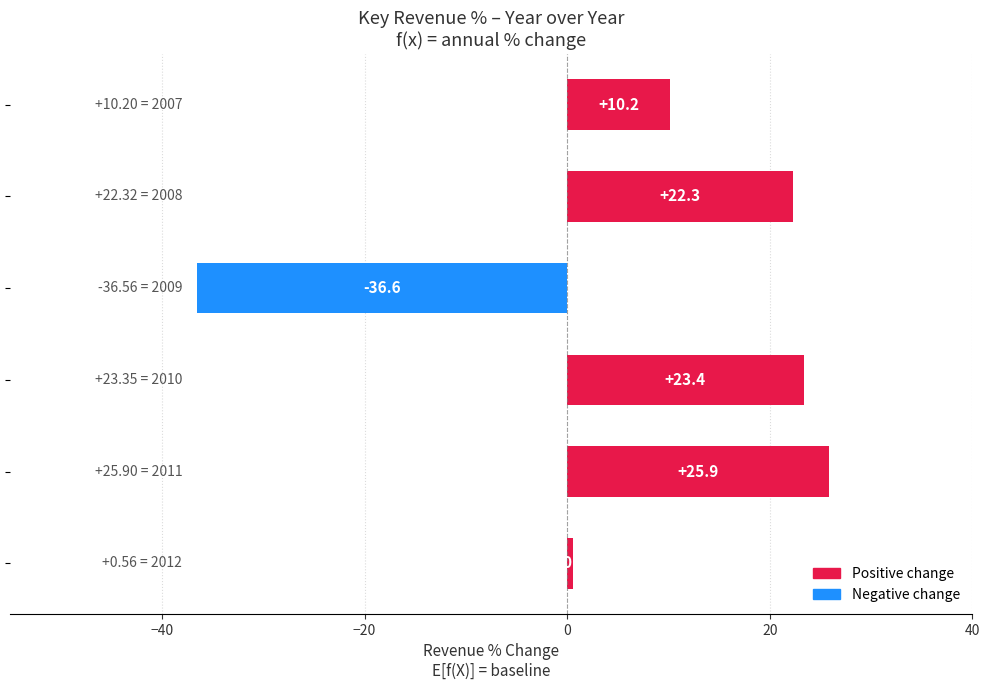

What is the sum of all values?

45.8